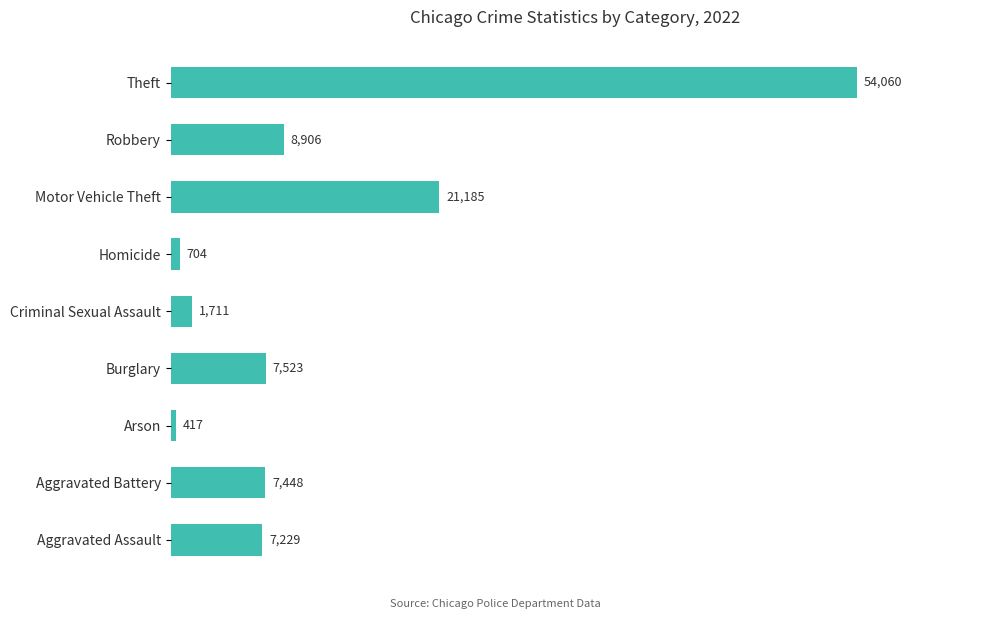

Are the bars grouped side by side (vs. stacked)?

No